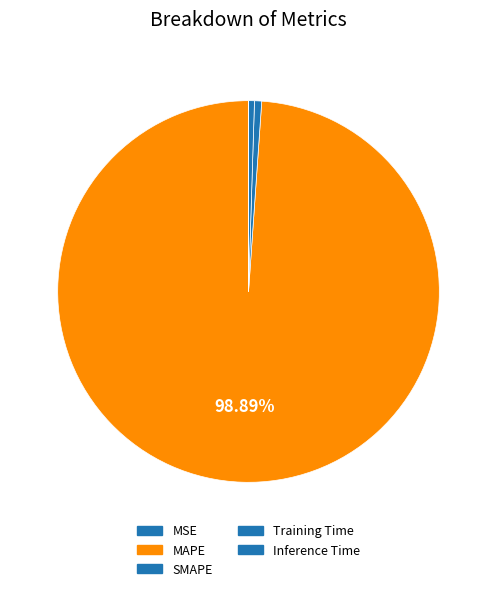

Count the number of slices in the pie.

5